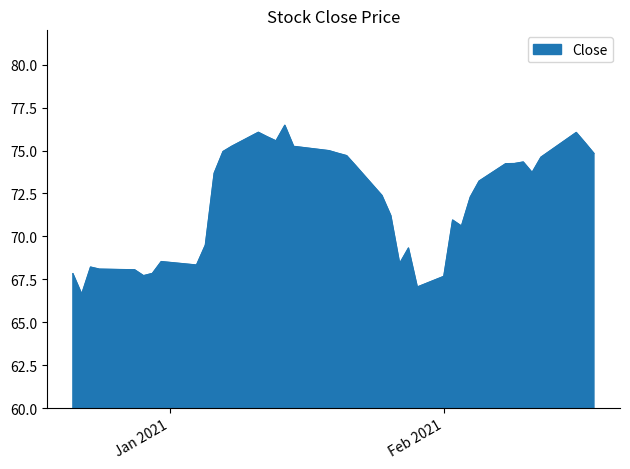

How many lines are shown in the chart?

1